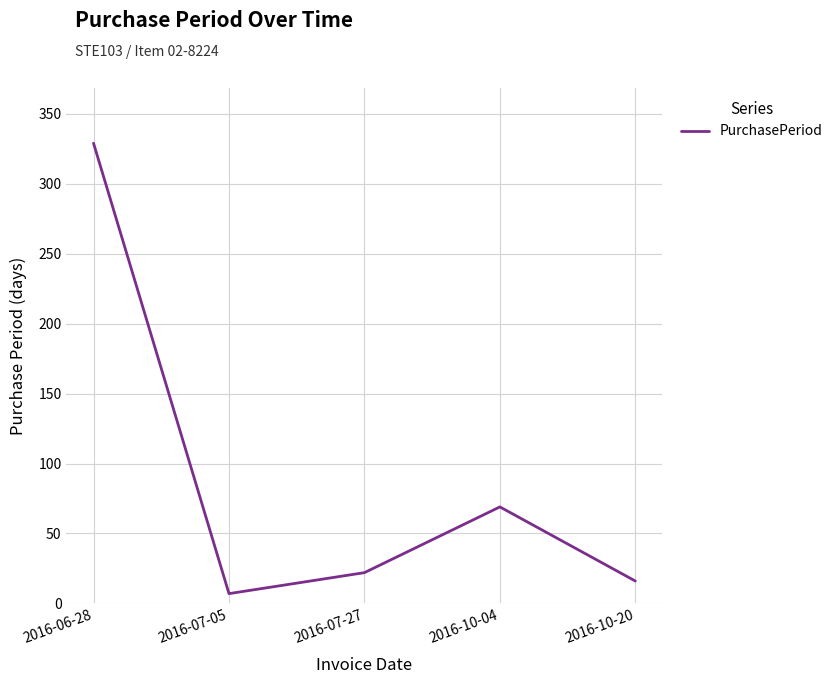

At which category does the data reach its first local peak?

2016-10-04